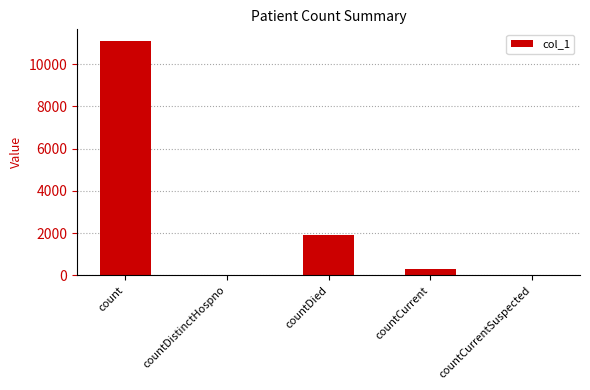

Are the bars horizontal?

No